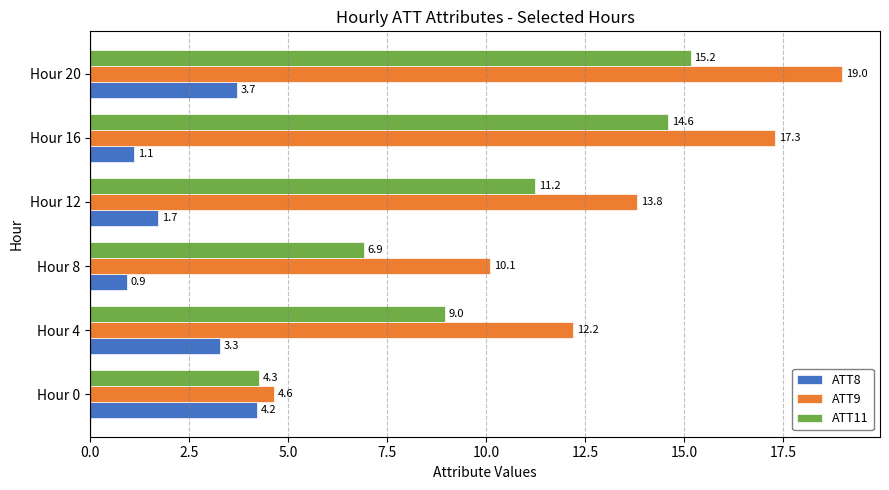

The value of ATT8 at Hour 20 is 5.9. True or false?

False